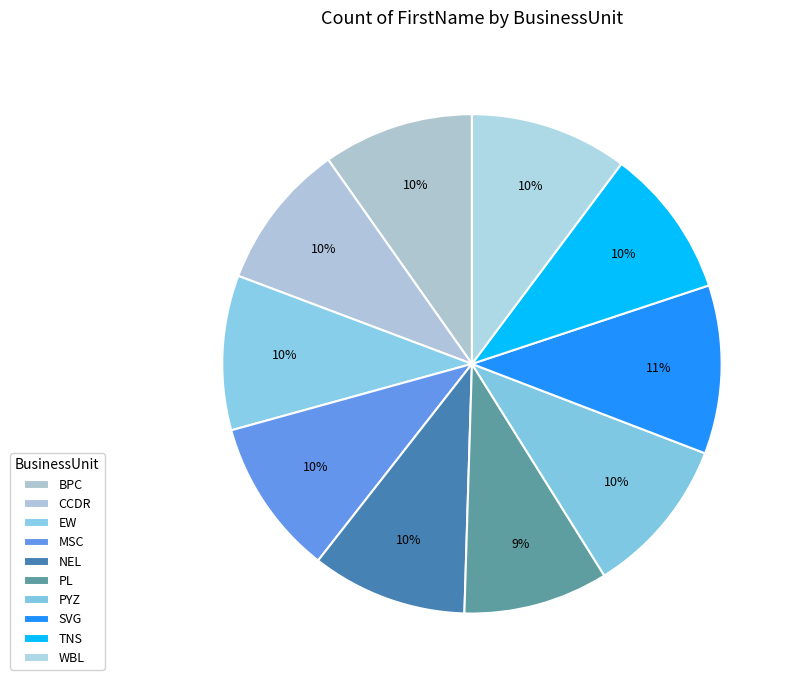

To the nearest percent, what percentage of the pie is SVG?

11%